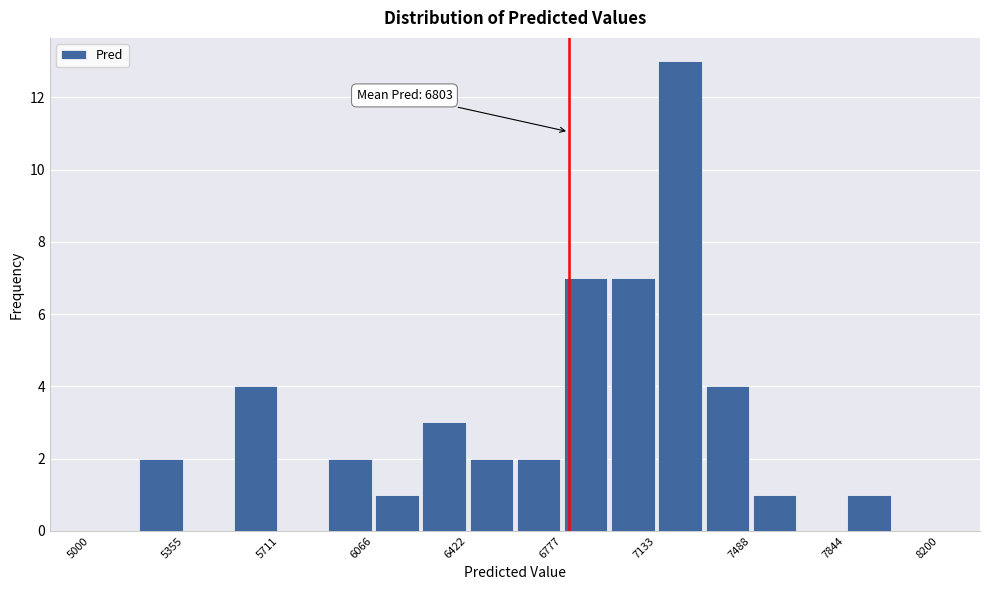

Read against the x-axis, roughly where is the centre of the tallest bar?

7200